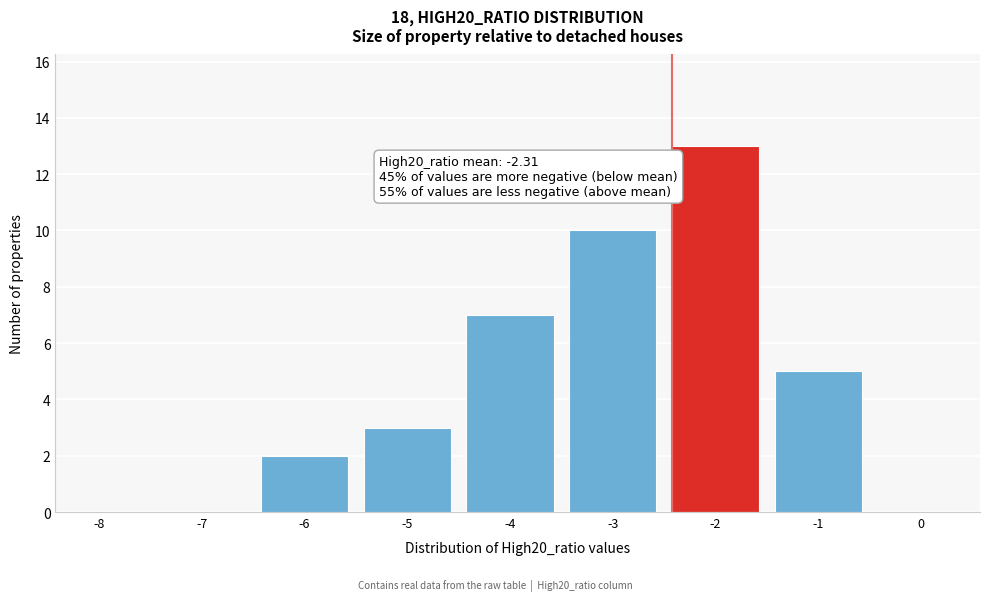

Reading right to left, list all the values displayed in this chart.

0=0	-1=5	-2=13	-3=10	-4=7	-5=3	-6=2	-7=0	-8=0